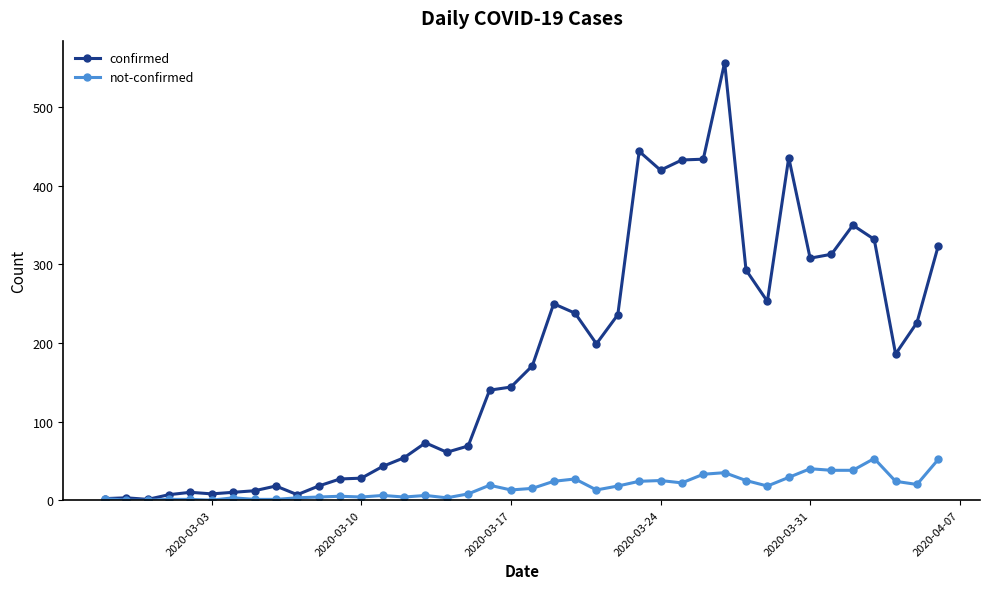

List the series in order of their overall mean, lowest first.

not-confirmed, confirmed